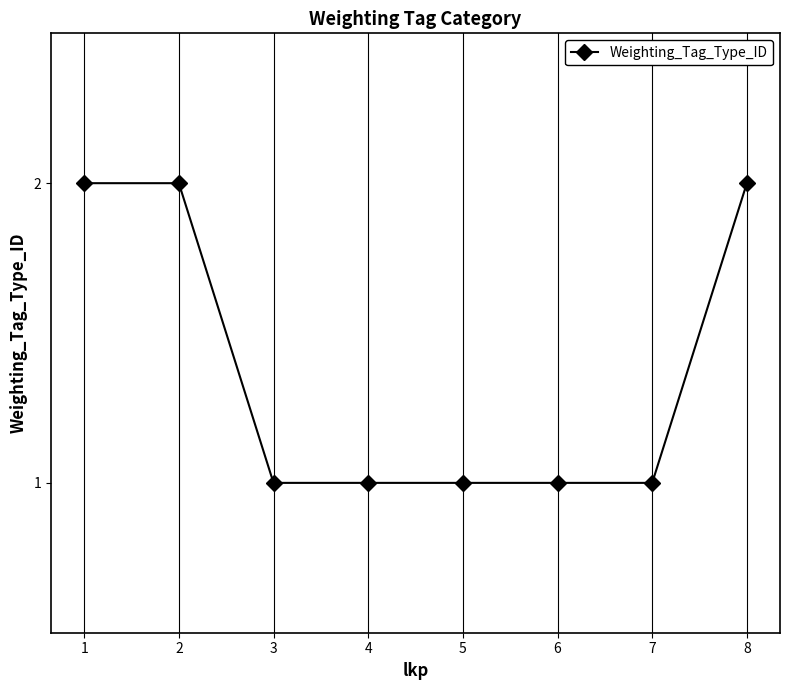

The value at 8 is 2. True or false?

True